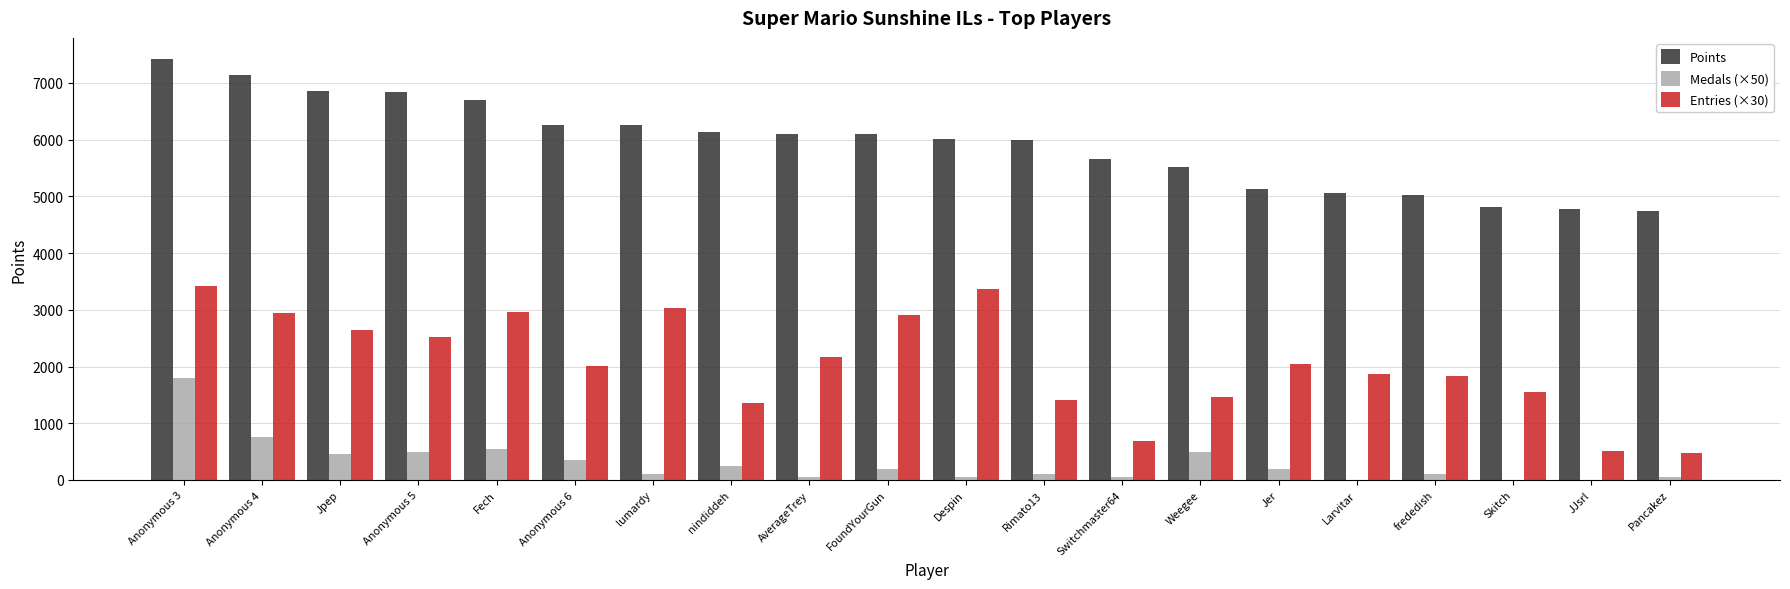

Which series has the widest spread of values?

Entries (×30)